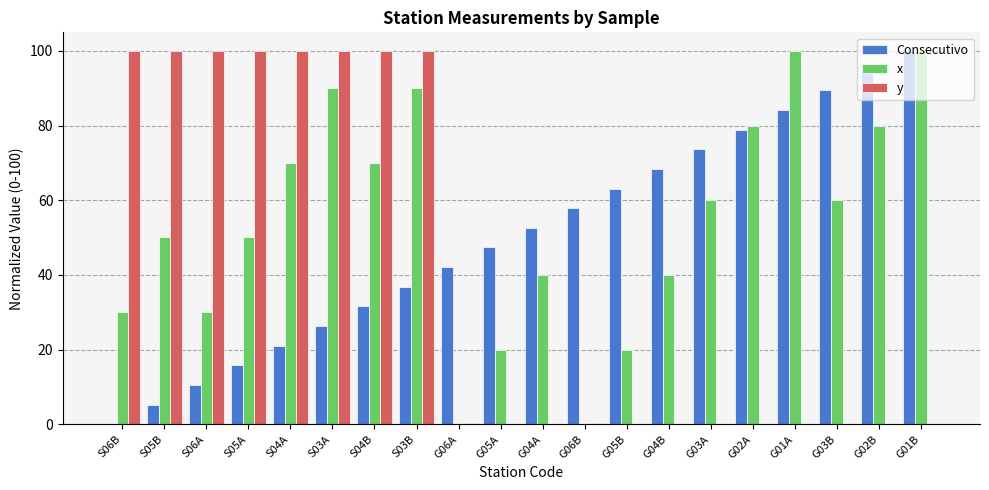

Between S04A and G06B, which series saw the biggest shift?

y